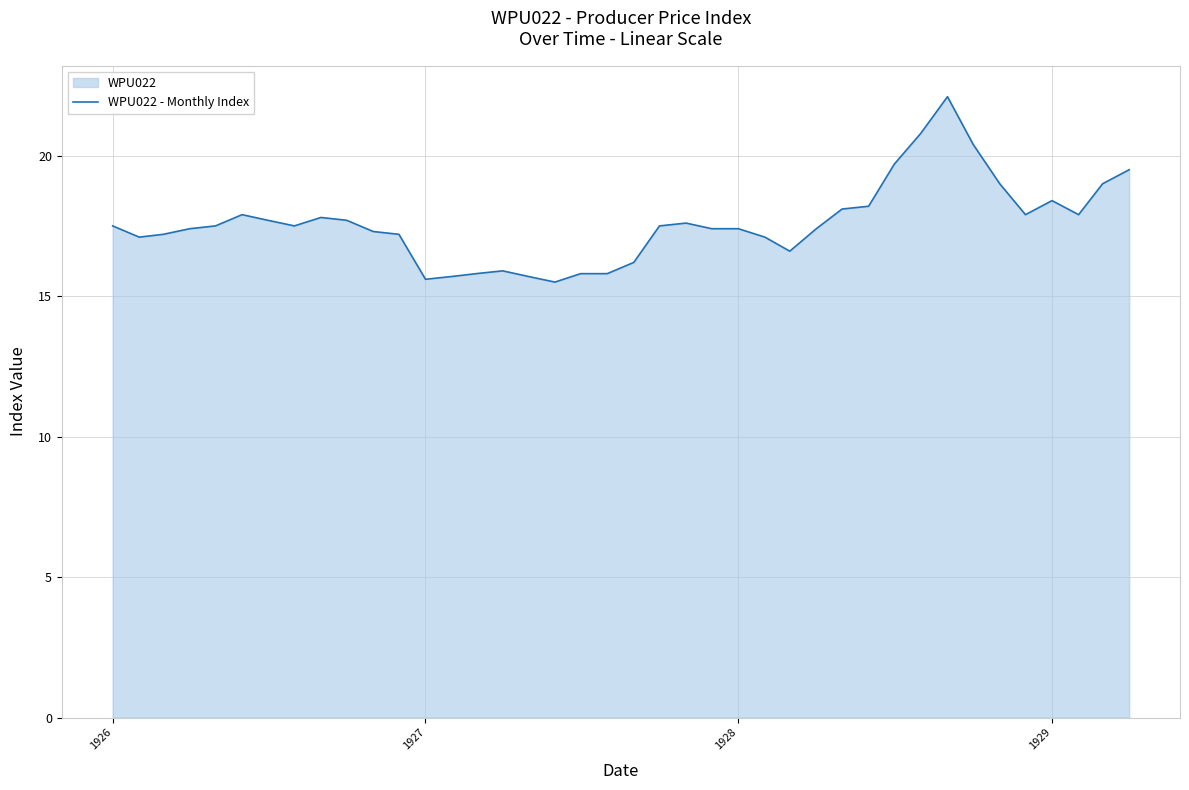

What is the sum of all values?

703.8